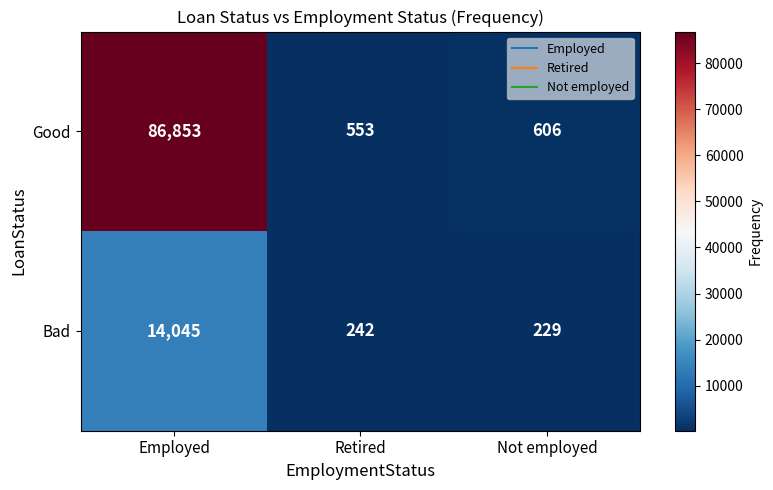

Is it true that Good equals 151819 at Employed?

False